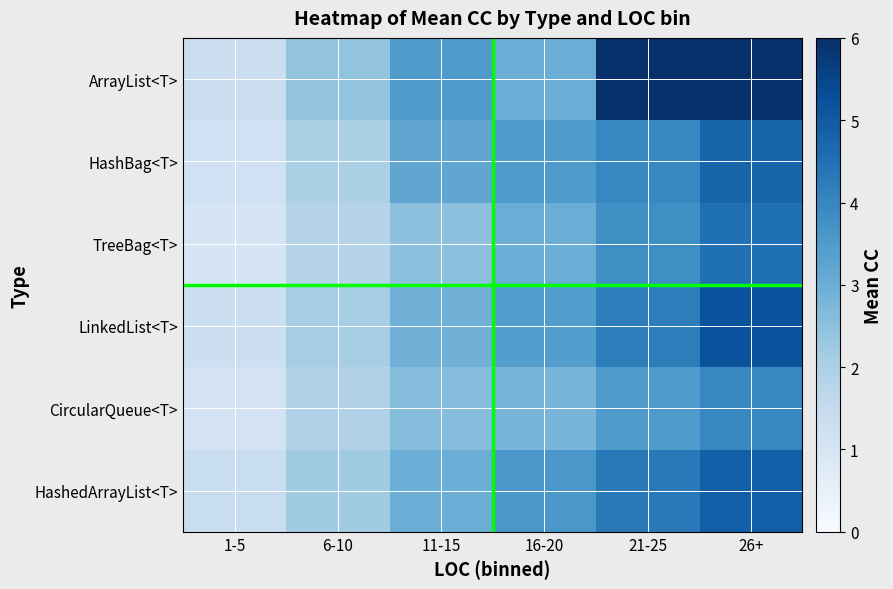

What is the total value across all series at 1-5?

7.4